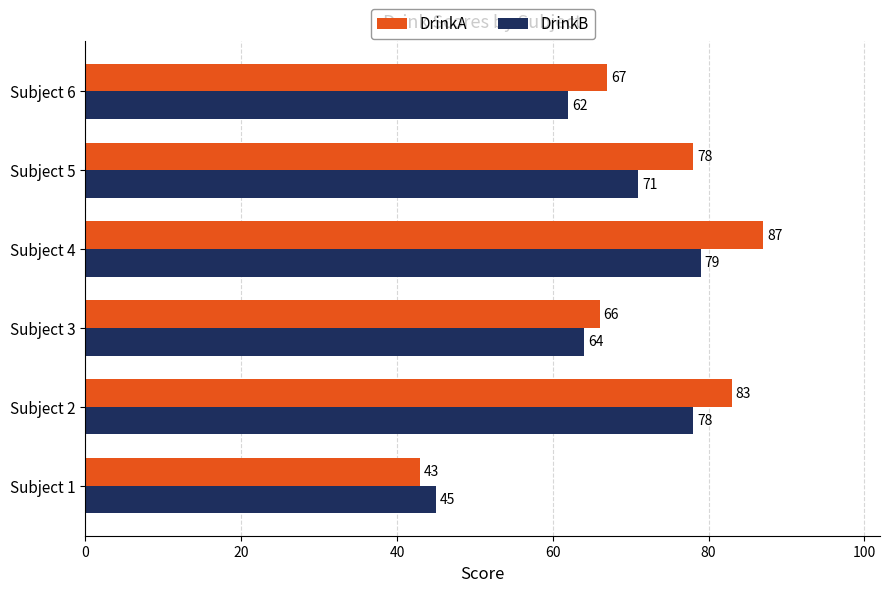

What is the minimum value shown in the chart?

43